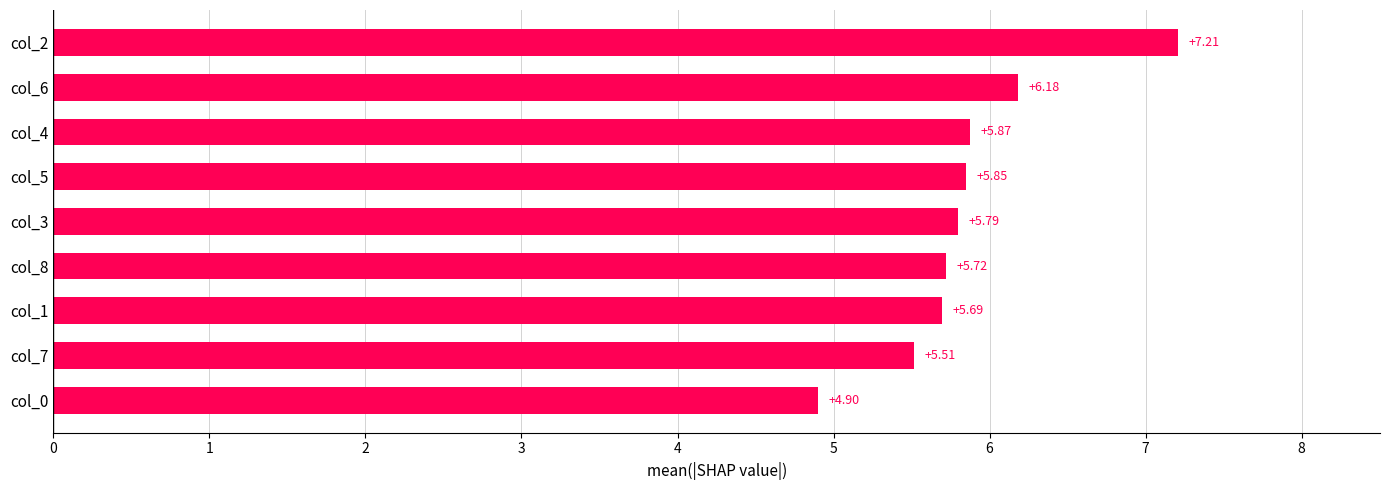

How many bars are there in total?

9